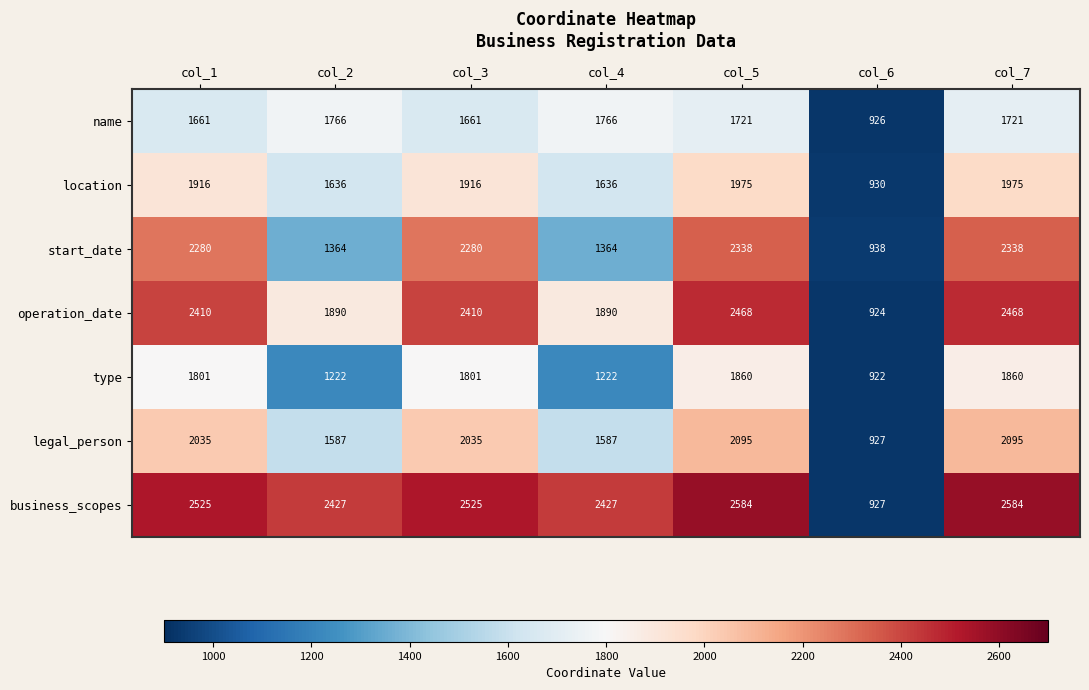

Which series has the widest spread of values?

business_scopes